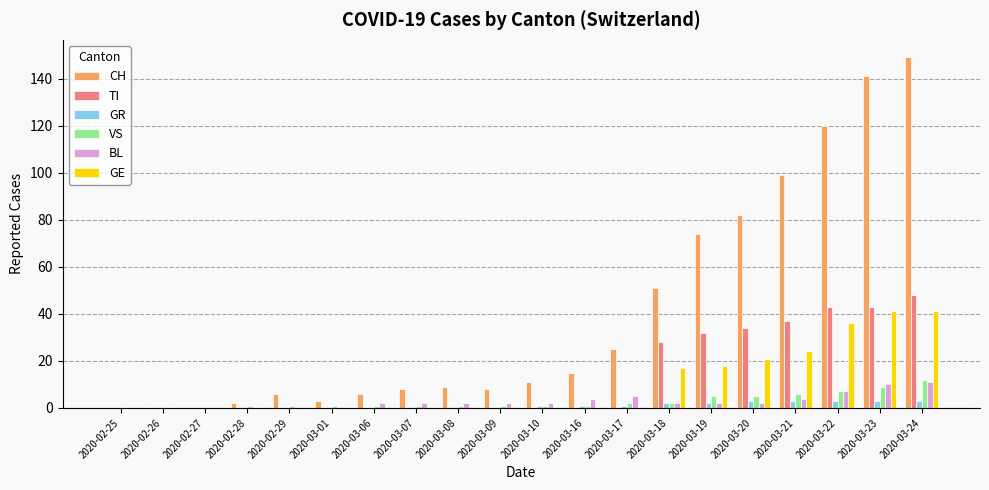

Which label corresponds to the largest value in the chart?

2020-03-24